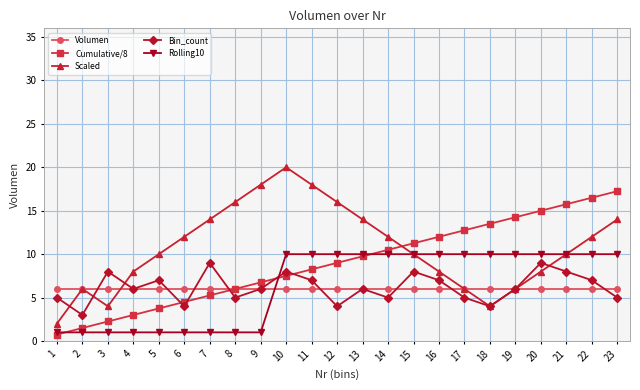

Rank the series by their maximum value, from highest to lowest.

Scaled, Cumulative/8, Rolling10, Bin_count, Volumen